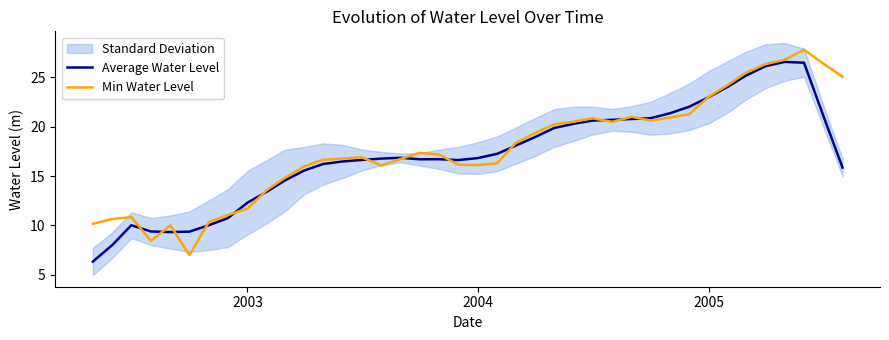

Does the chart have visible grid lines?

No